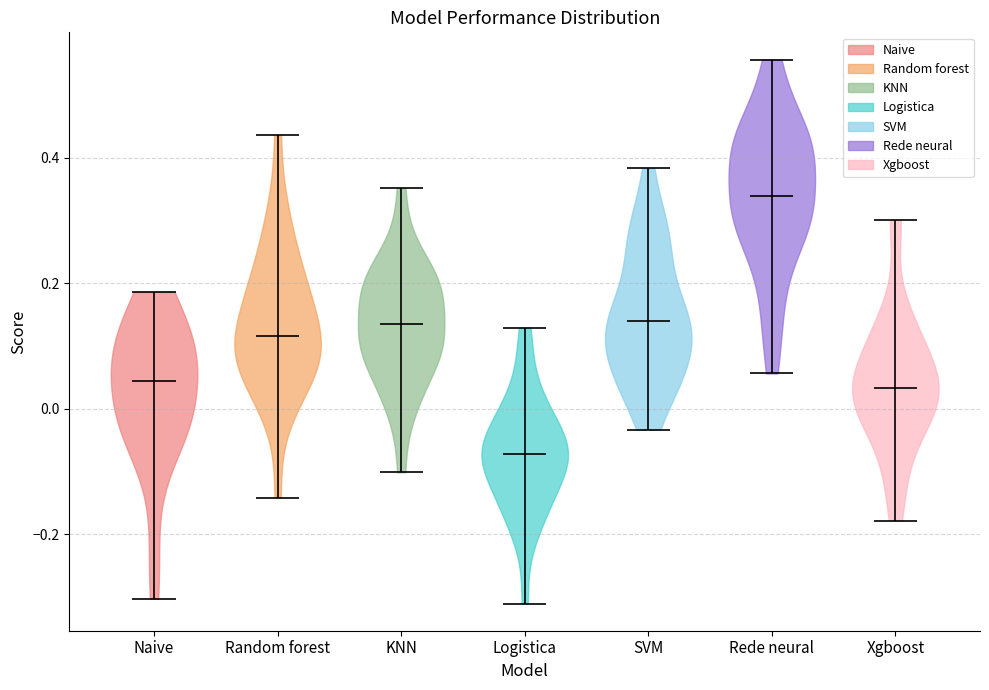

What is the lowest point the violin for Rede neural reaches on the y-axis? The values are not printed on the chart, so give them approximately, as read against the axis.

0.06